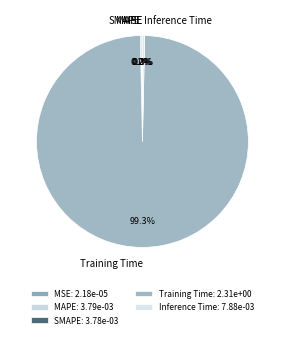

What portion of the pie excludes Training Time?

0.7%